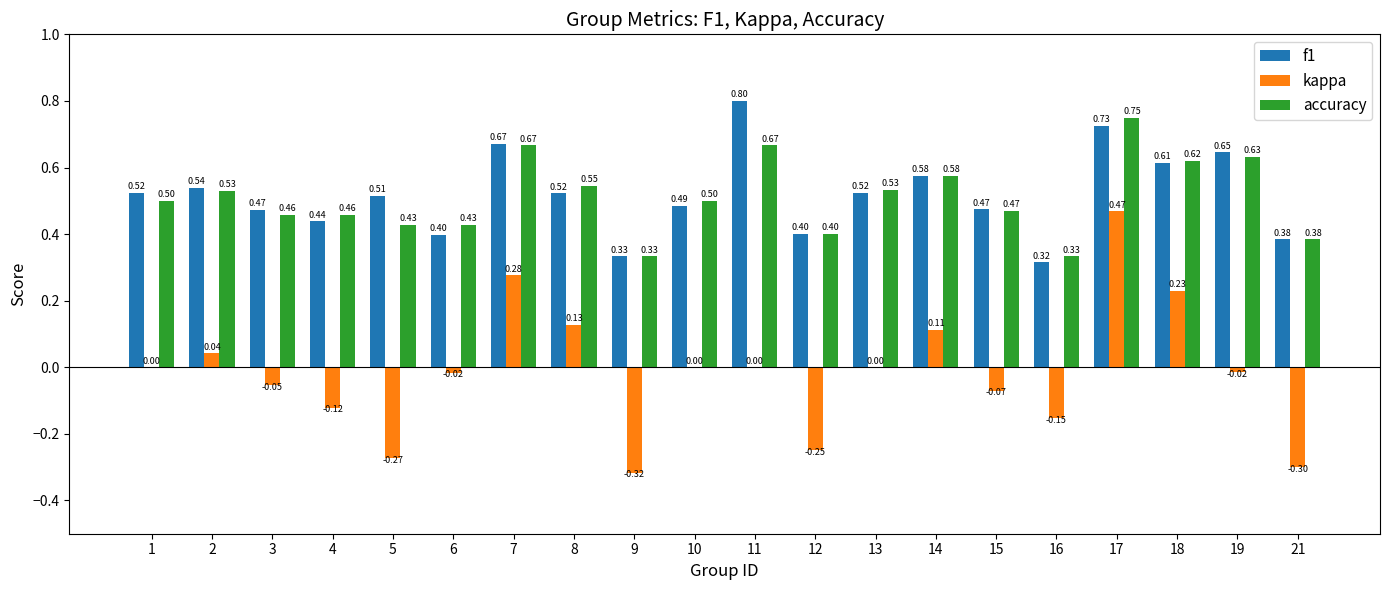

What is the total value across all series at 15?

0.9